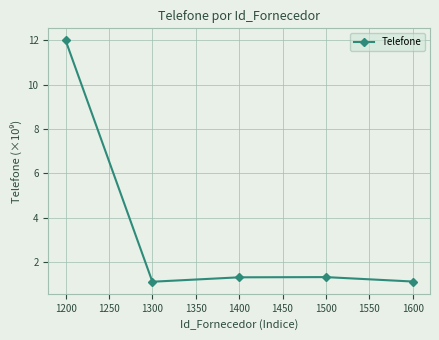

What is the average value?

3.4